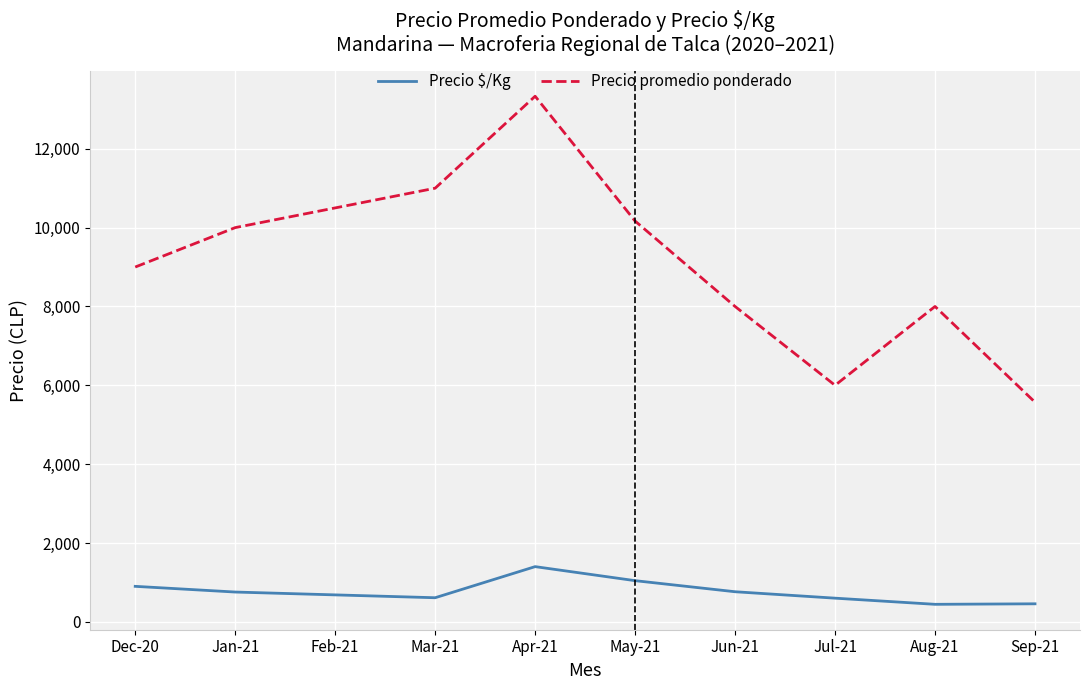

Rank the series by their average value, from highest to lowest.

Precio promedio ponderado, Precio $/Kg